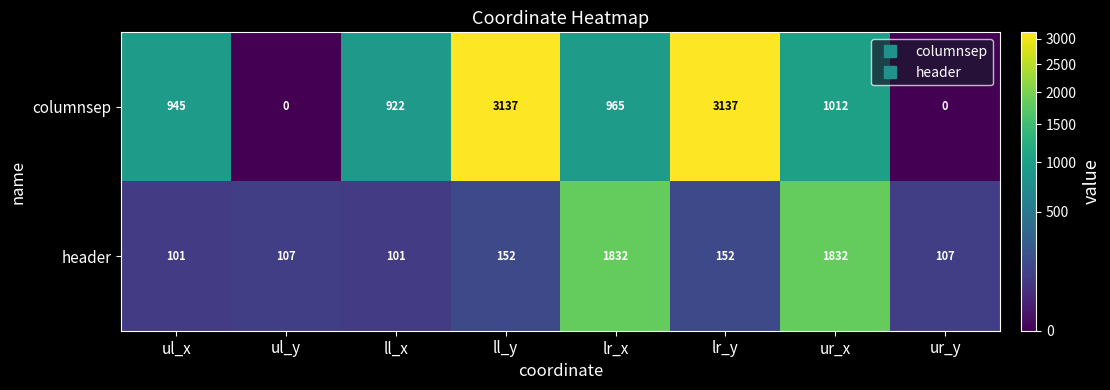

Which series changed the most between ul_x and ll_x?

columnsep